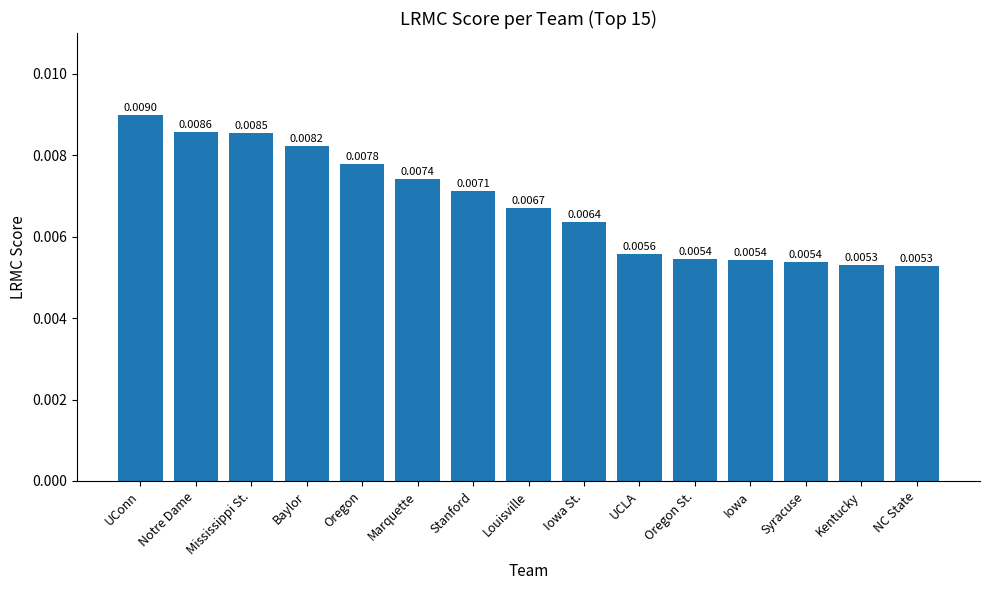

What position from the left is Iowa?

12